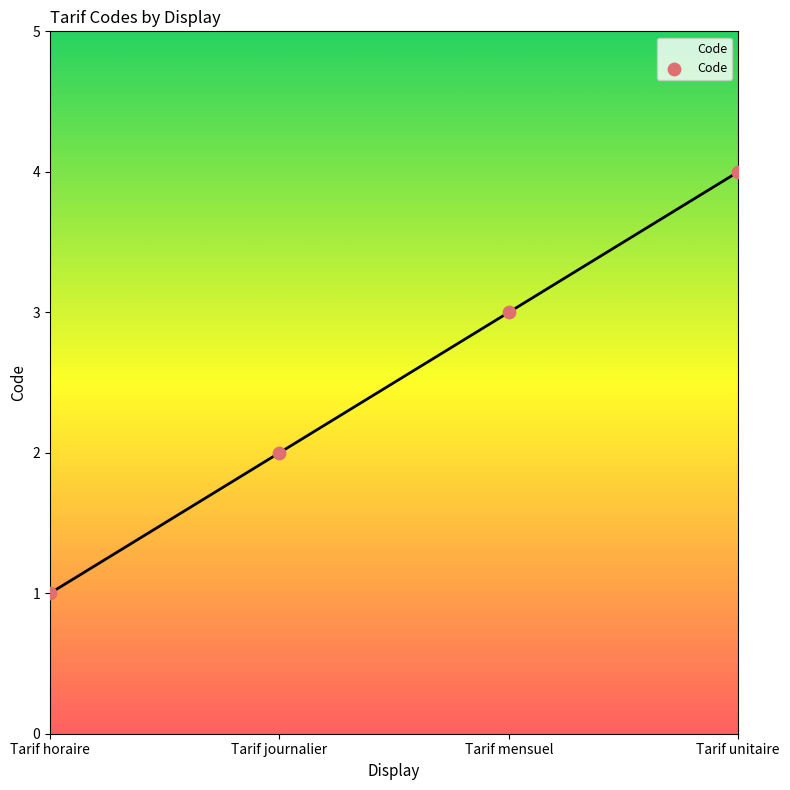

Between Tarif journalier and Tarif horaire, which is larger?

Tarif journalier